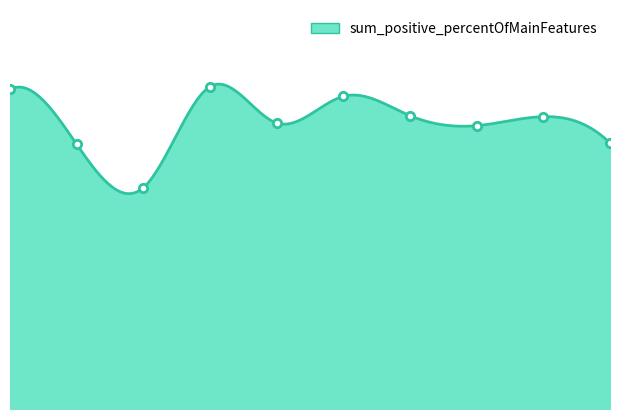

At which category does the data reach its first local valley?

2